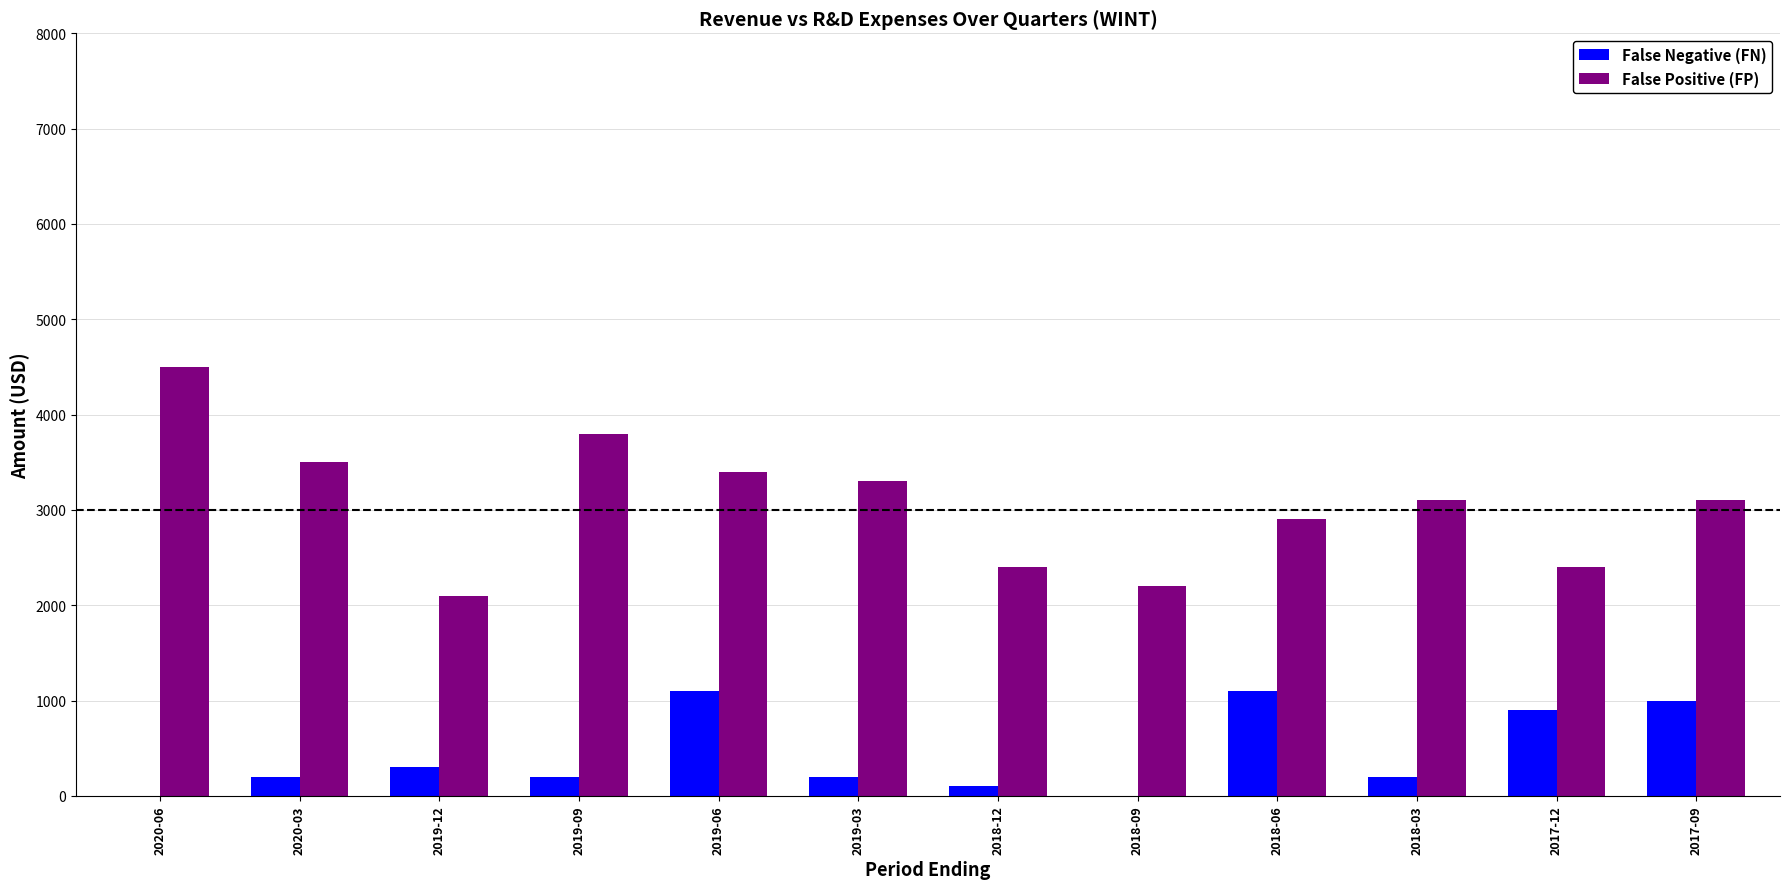

What are all the series names shown in the legend?

False Negative (FN), False Positive (FP)